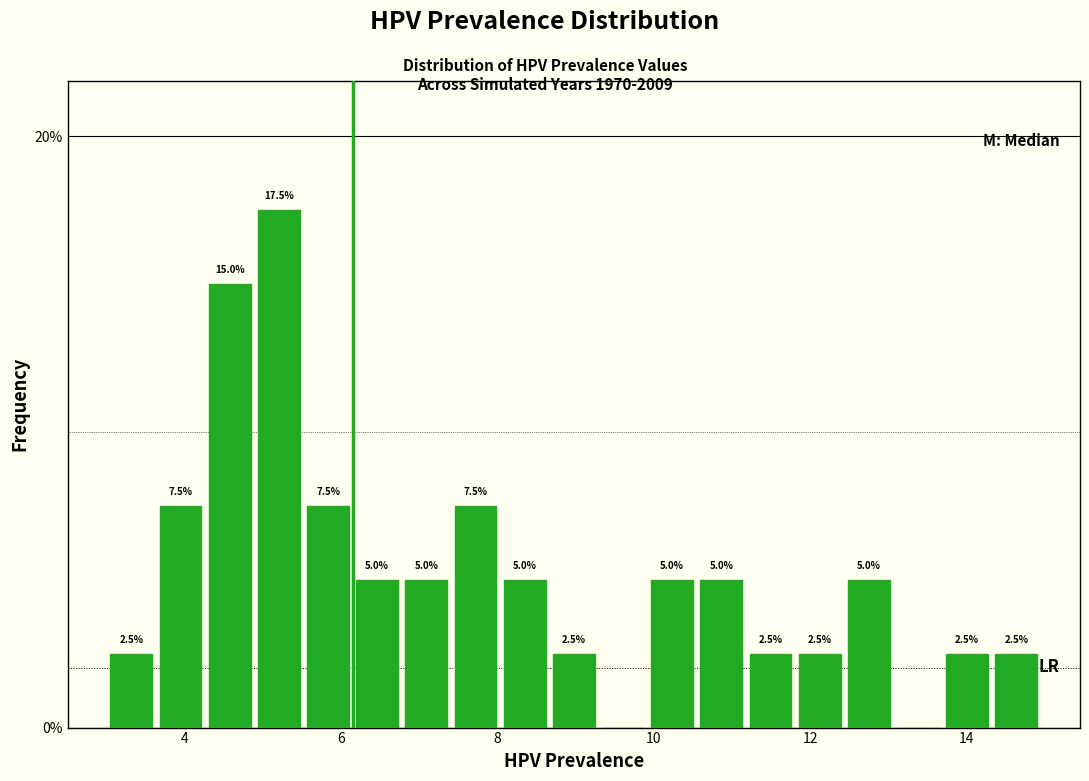

Read against the x-axis, roughly where is the centre of the tallest bar?

5.2